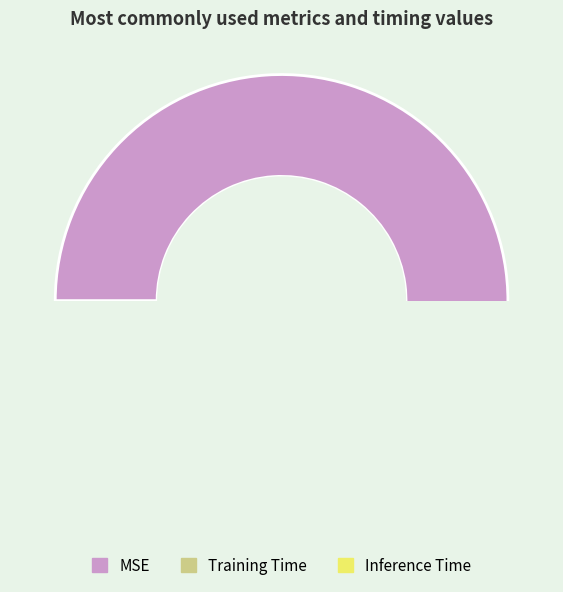

How many slices are in this pie chart?

3